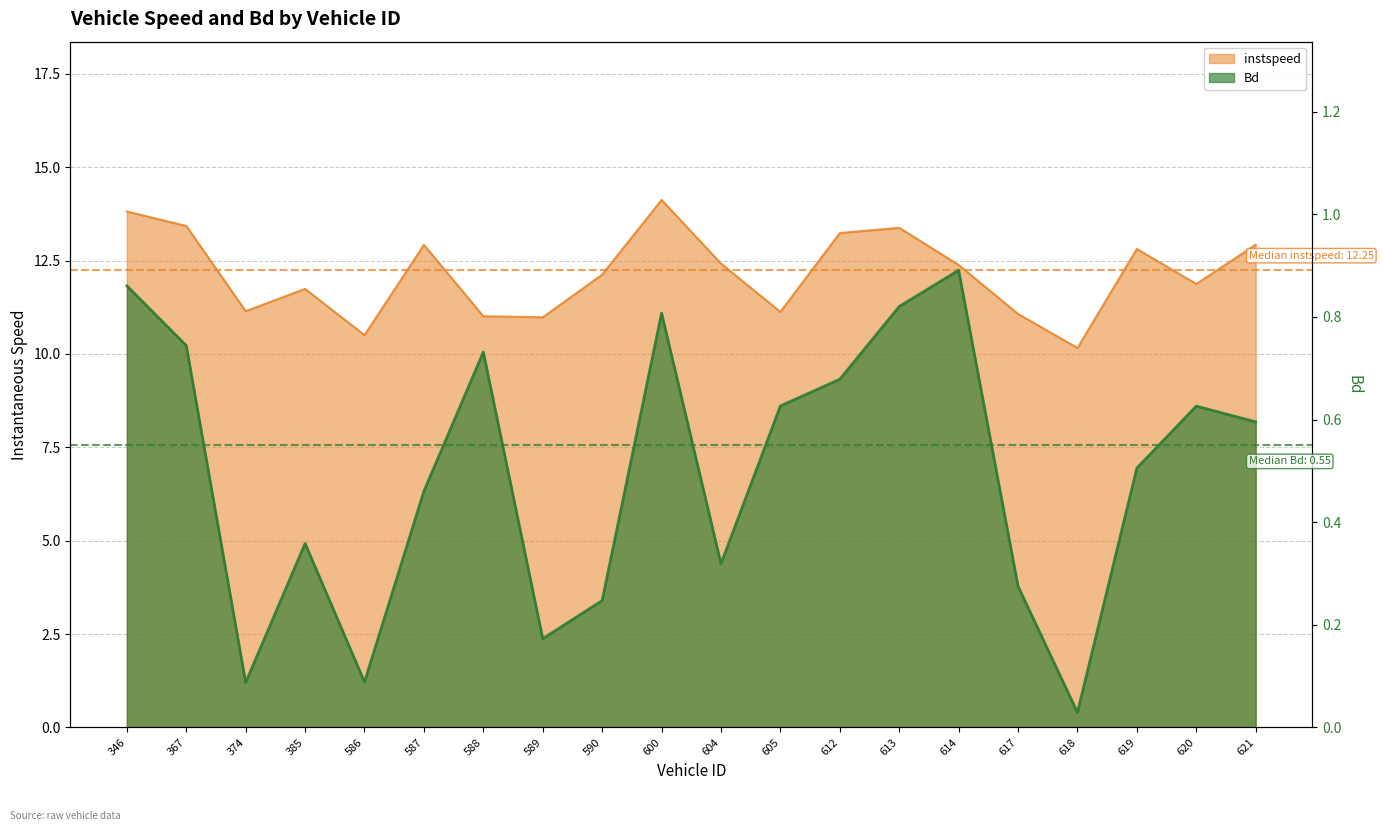

At how many categories does at least one series exceed 13?

5